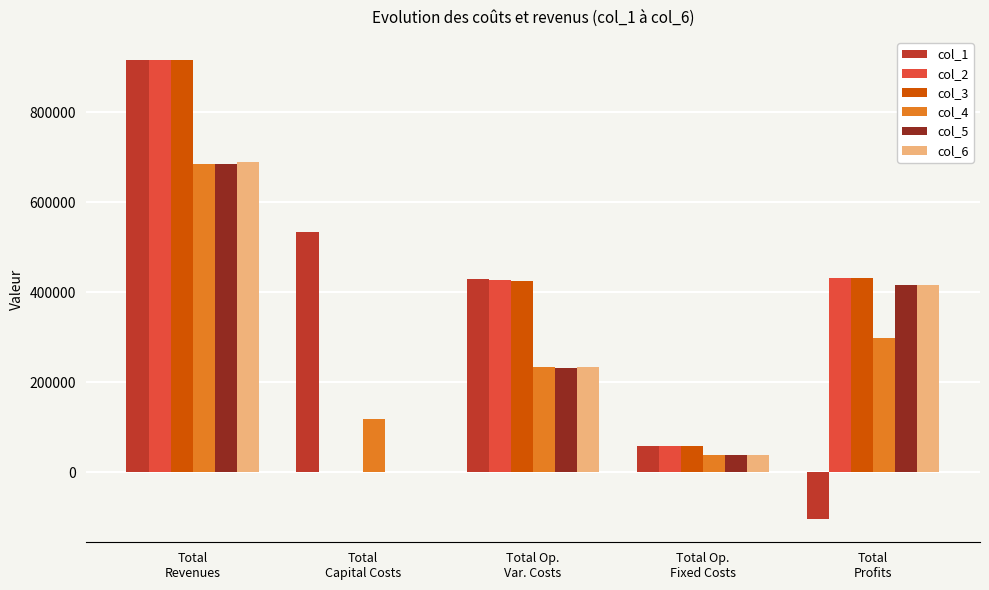

What are all the series names shown in the legend?

col_1, col_2, col_3, col_4, col_5, col_6